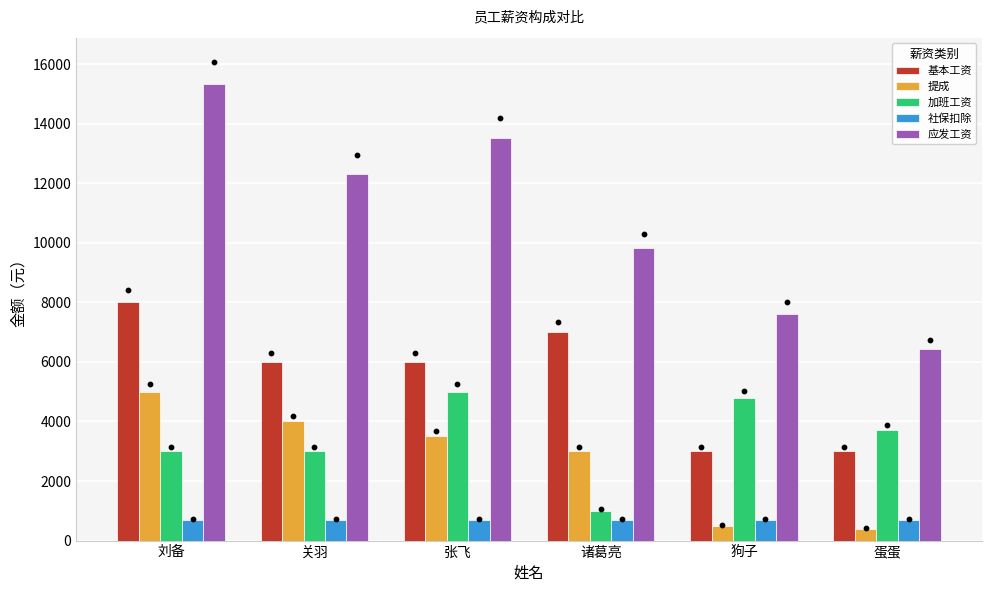

Which series has the widest spread of Y values?

应发工资